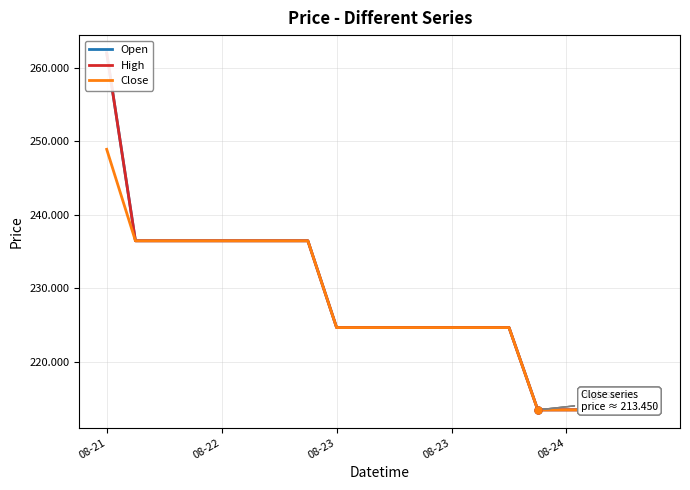

What value does the Close series have at 14?

224.7